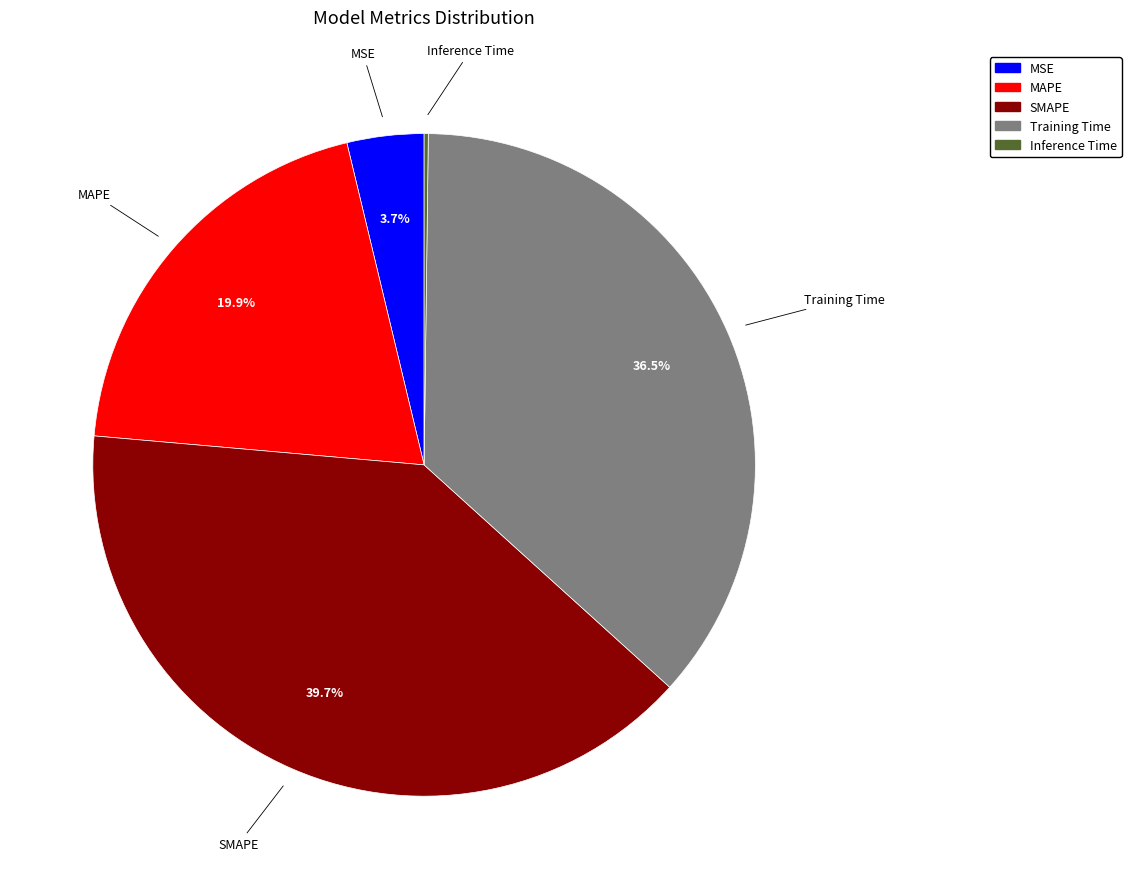

Approximately how many times larger is the value at MAPE compared to SMAPE?

0.5